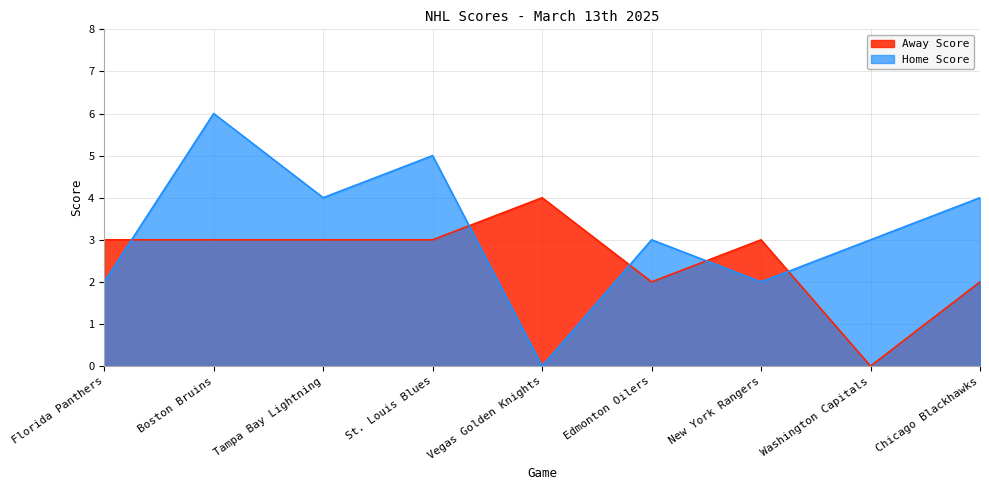

The value of Away Score at Vegas Golden Knights is 1. True or false?

False